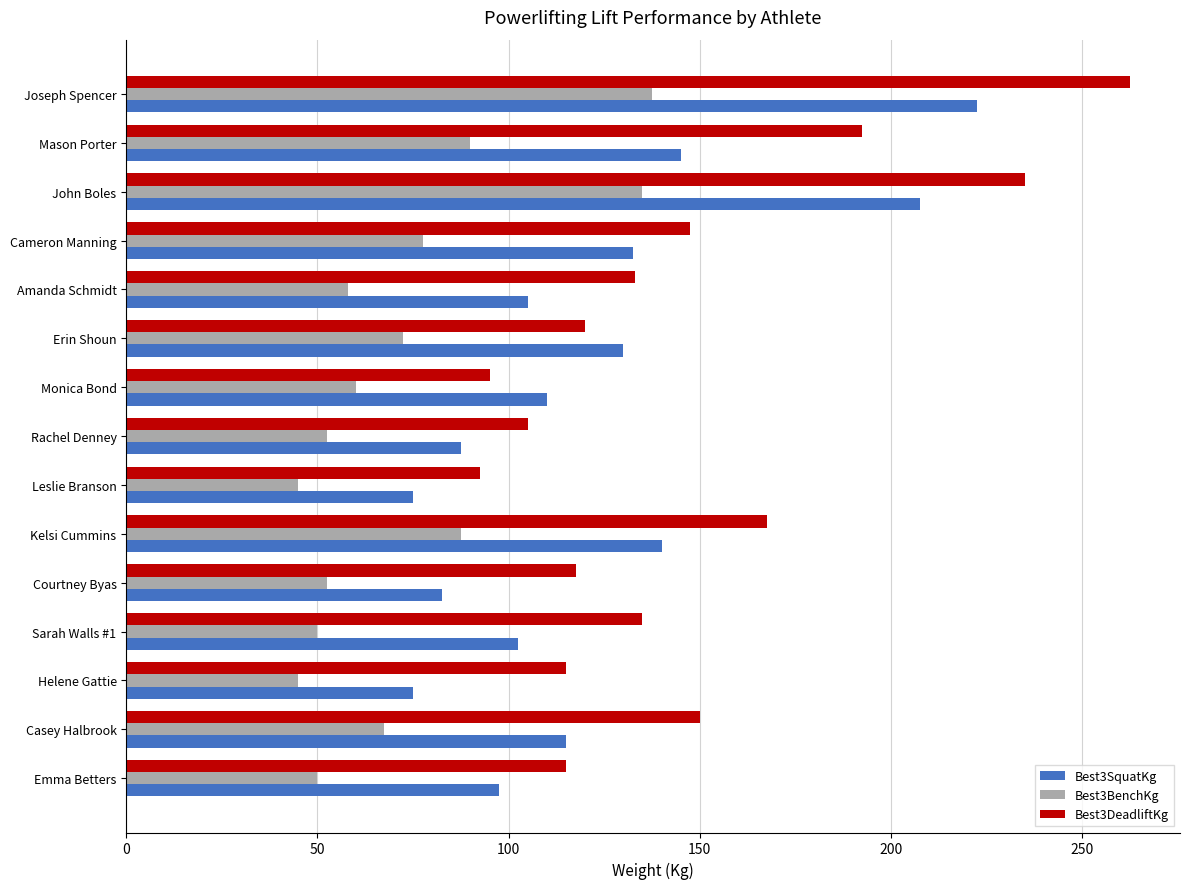

What is the difference between the highest and lowest values at Casey Halbrook?

82.5